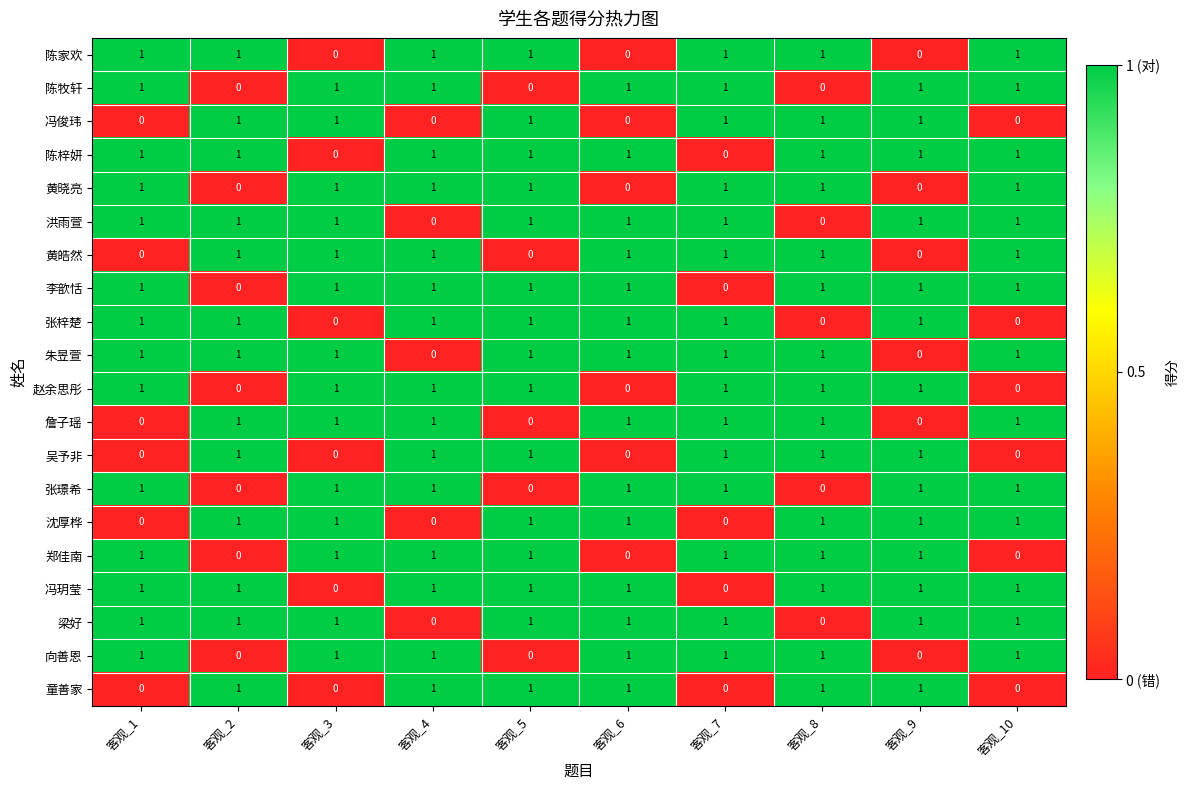

How many values in the 沈厚桦 series are below 1?

3